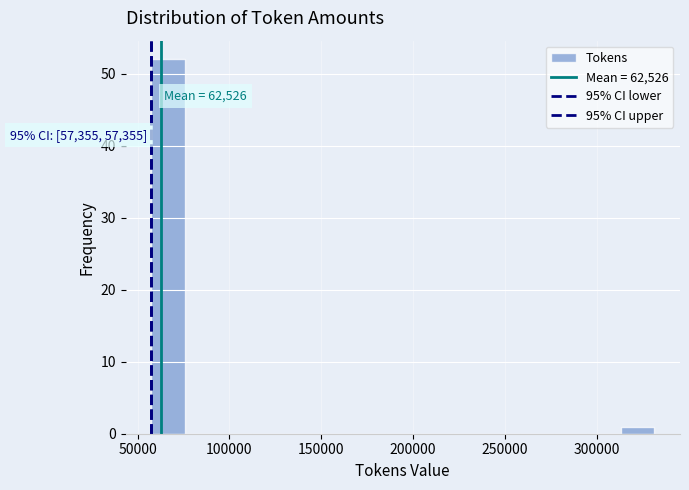

Read against the x-axis, roughly where is the centre of the tallest bar?

65000